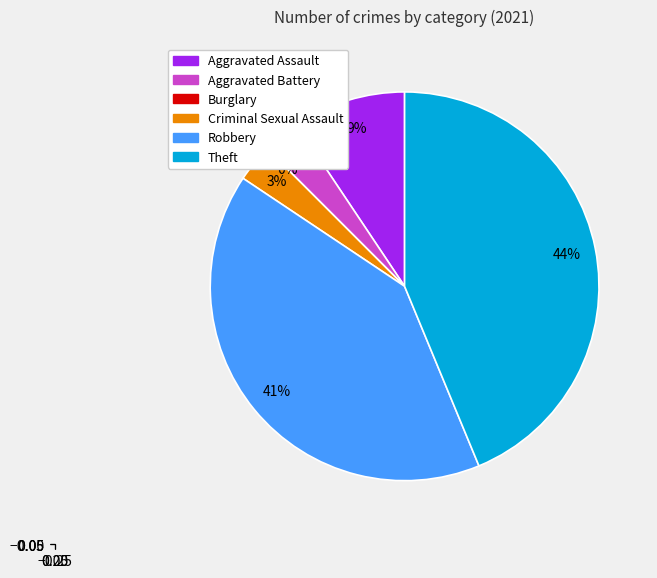

What is the total percentage of Aggravated Assault and Burglary?

9.4%